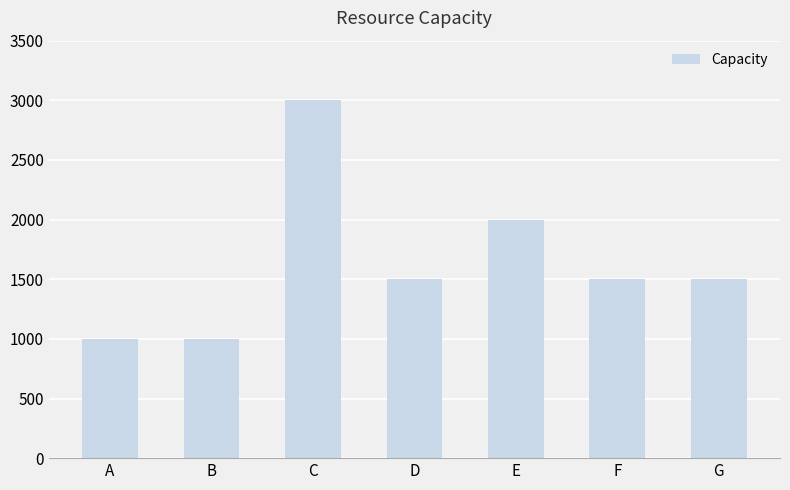

True or false: the data shows 626 at A.

False